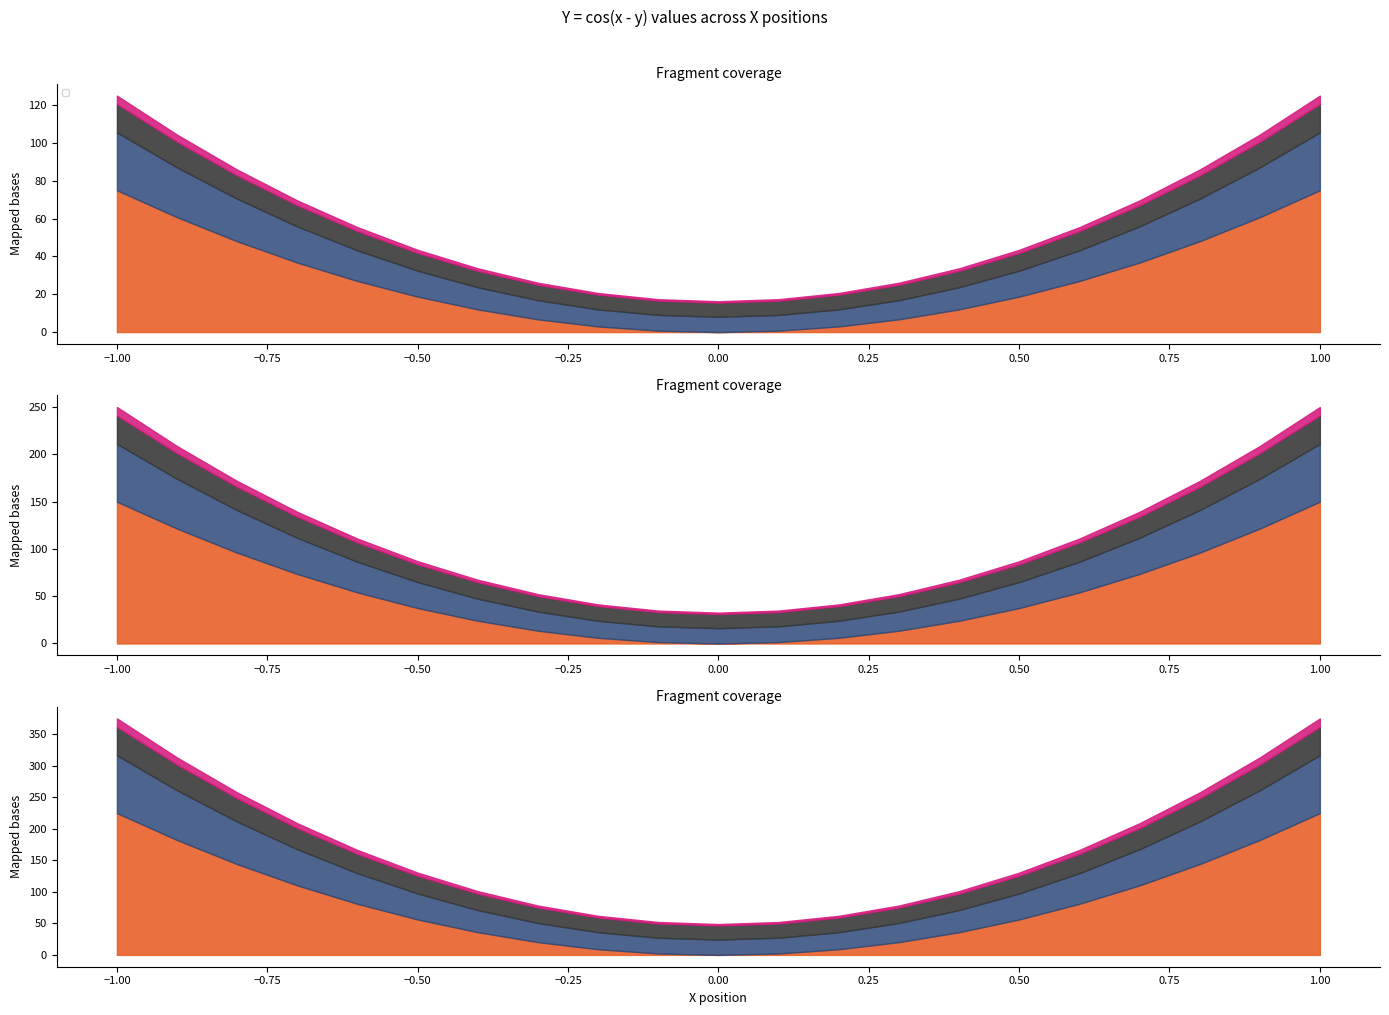

The Y (row x=-0.9) series shows -0.1 at 4. True or false?

False